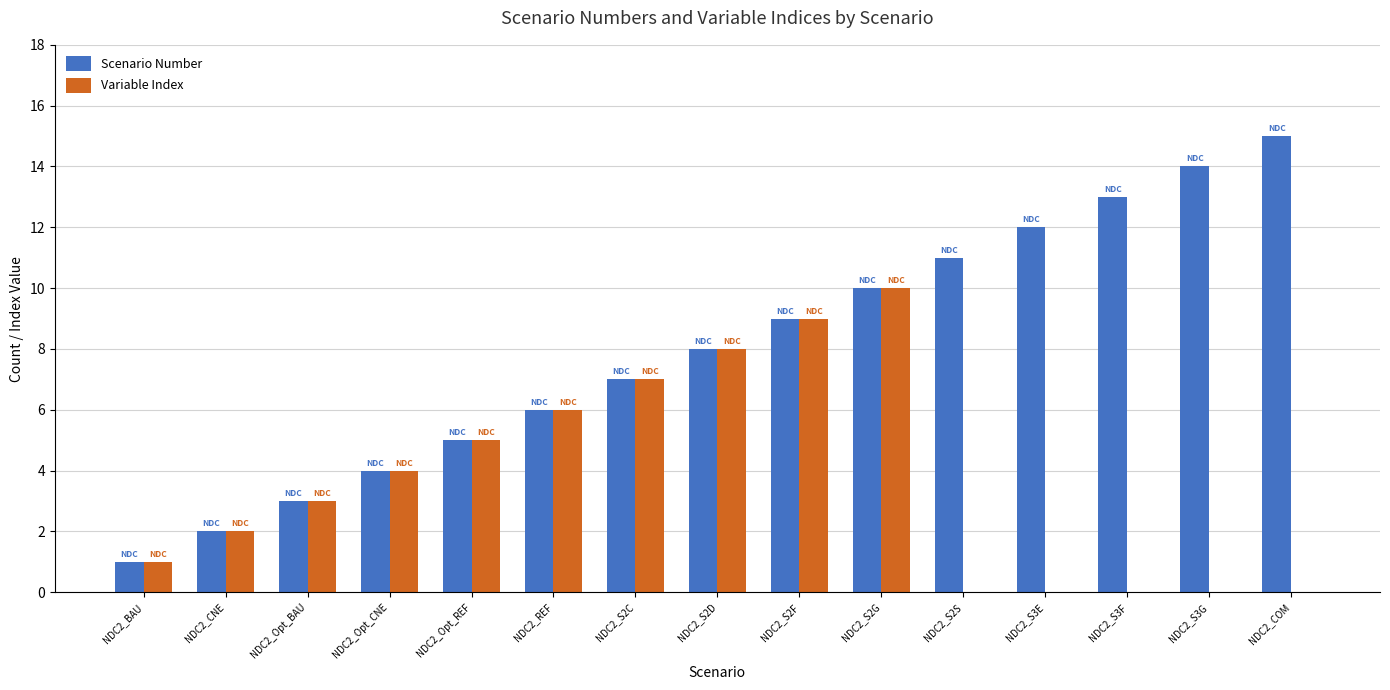

What is the sum of all Scenario Number values?

120